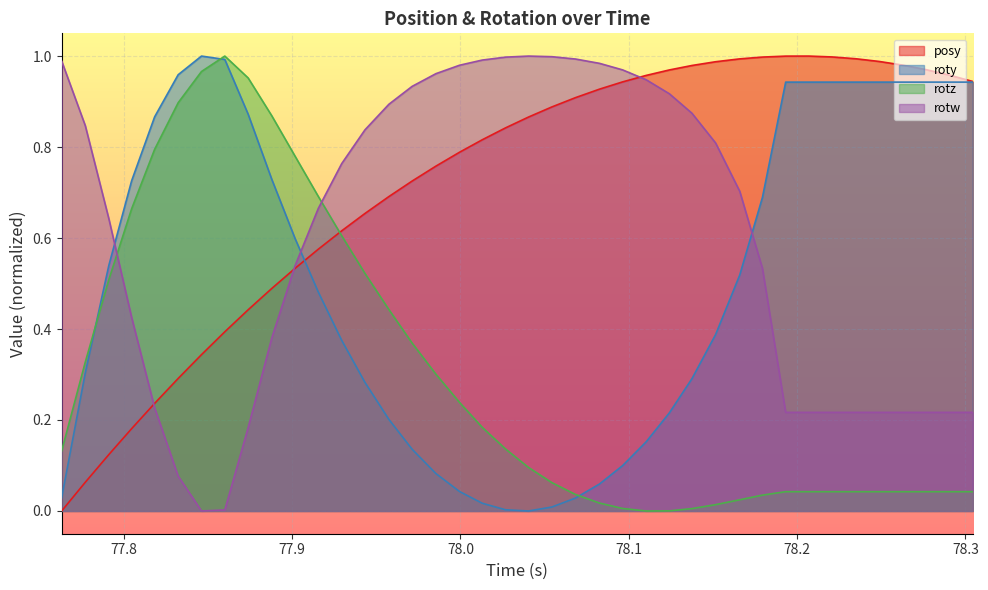

What is the value of the rotw point at the 19th from the left?

1.0